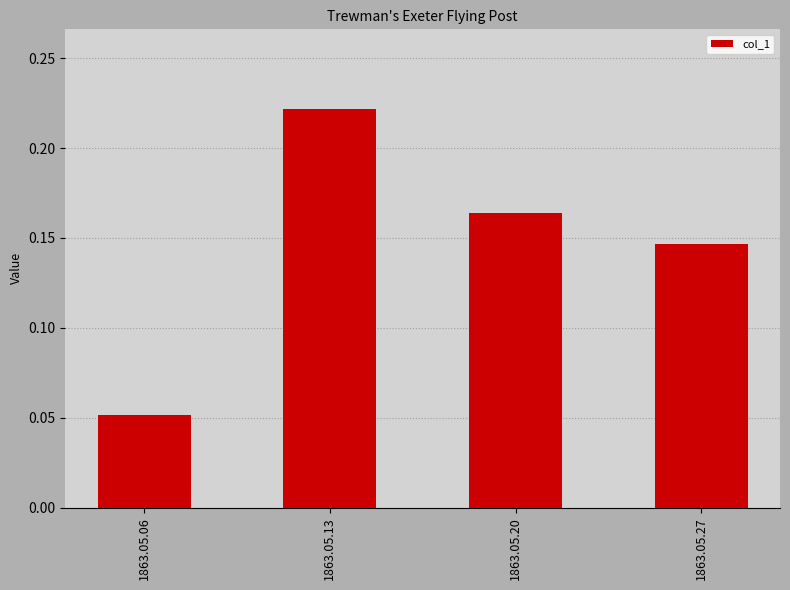

List the labels in order of value, largest first.

1863.05.13, 1863.05.20, 1863.05.27, 1863.05.06